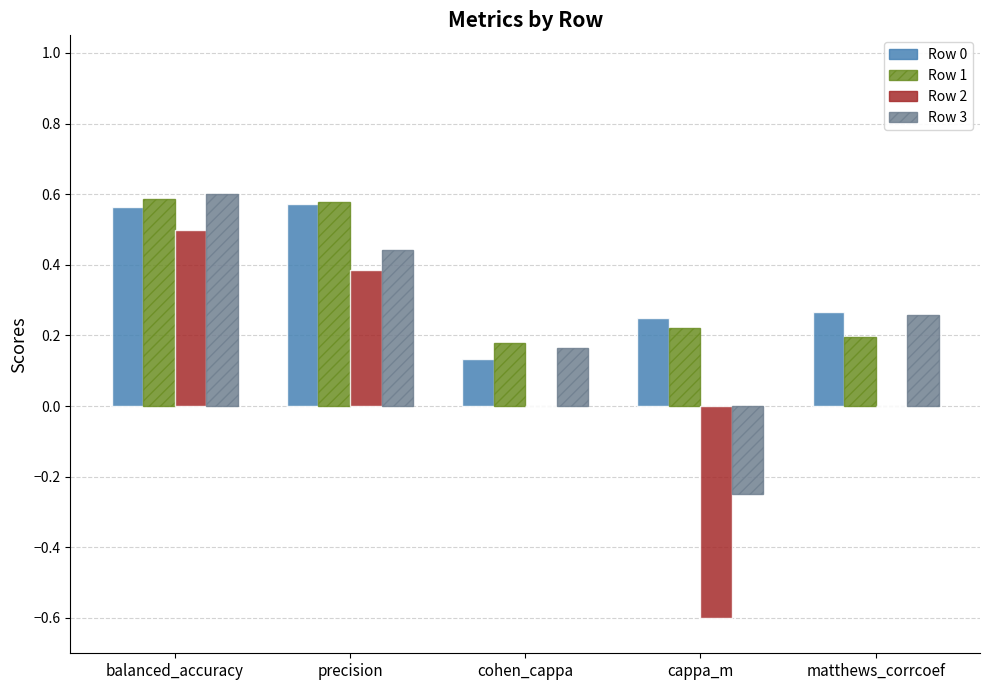

What is the total value across all series at cappa_m?

-0.4